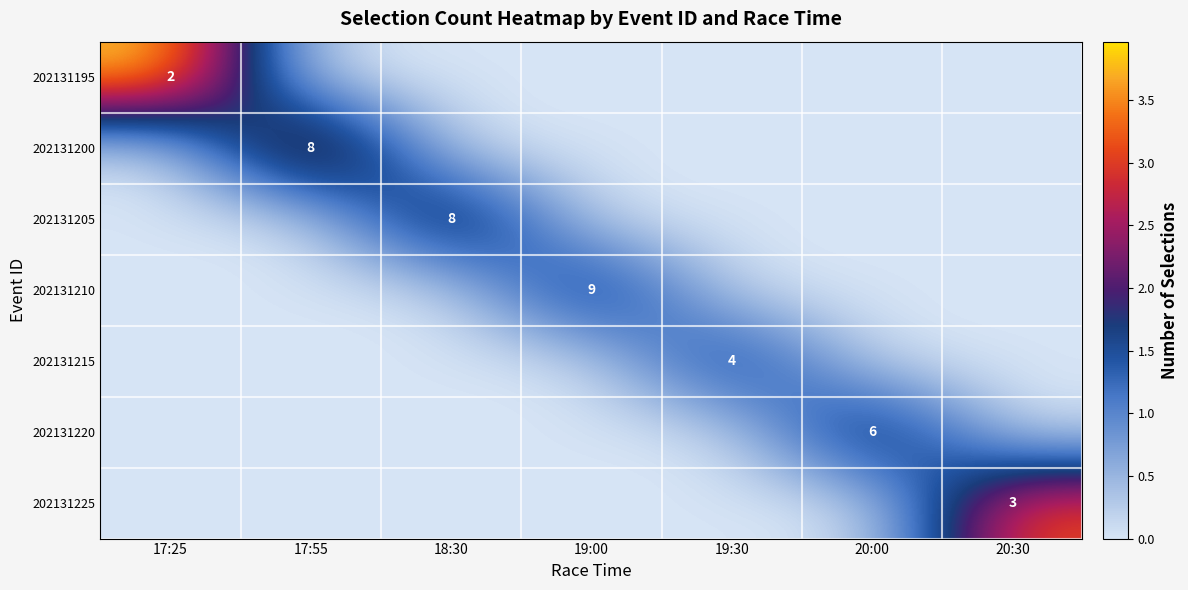

Is it true that 202131195 equals 2 at 17:25?

True